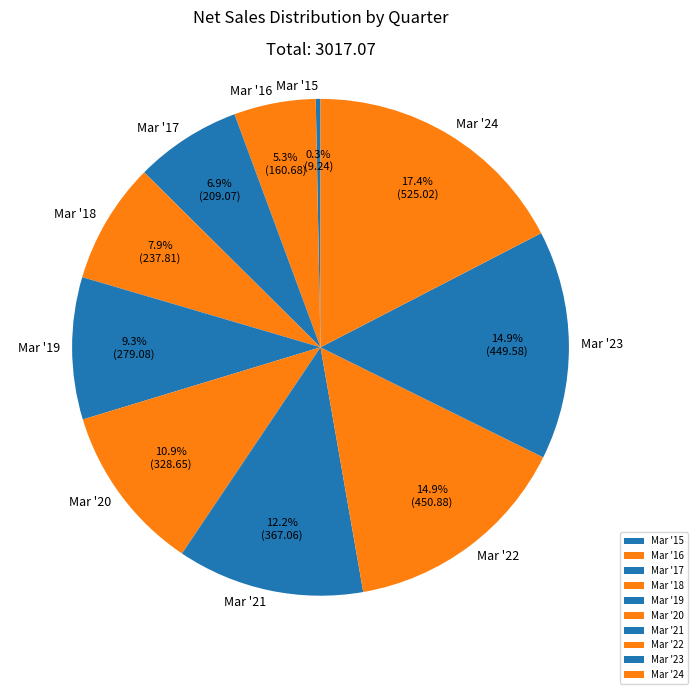

What percentage is NOT represented by Mar '19?

90.7%